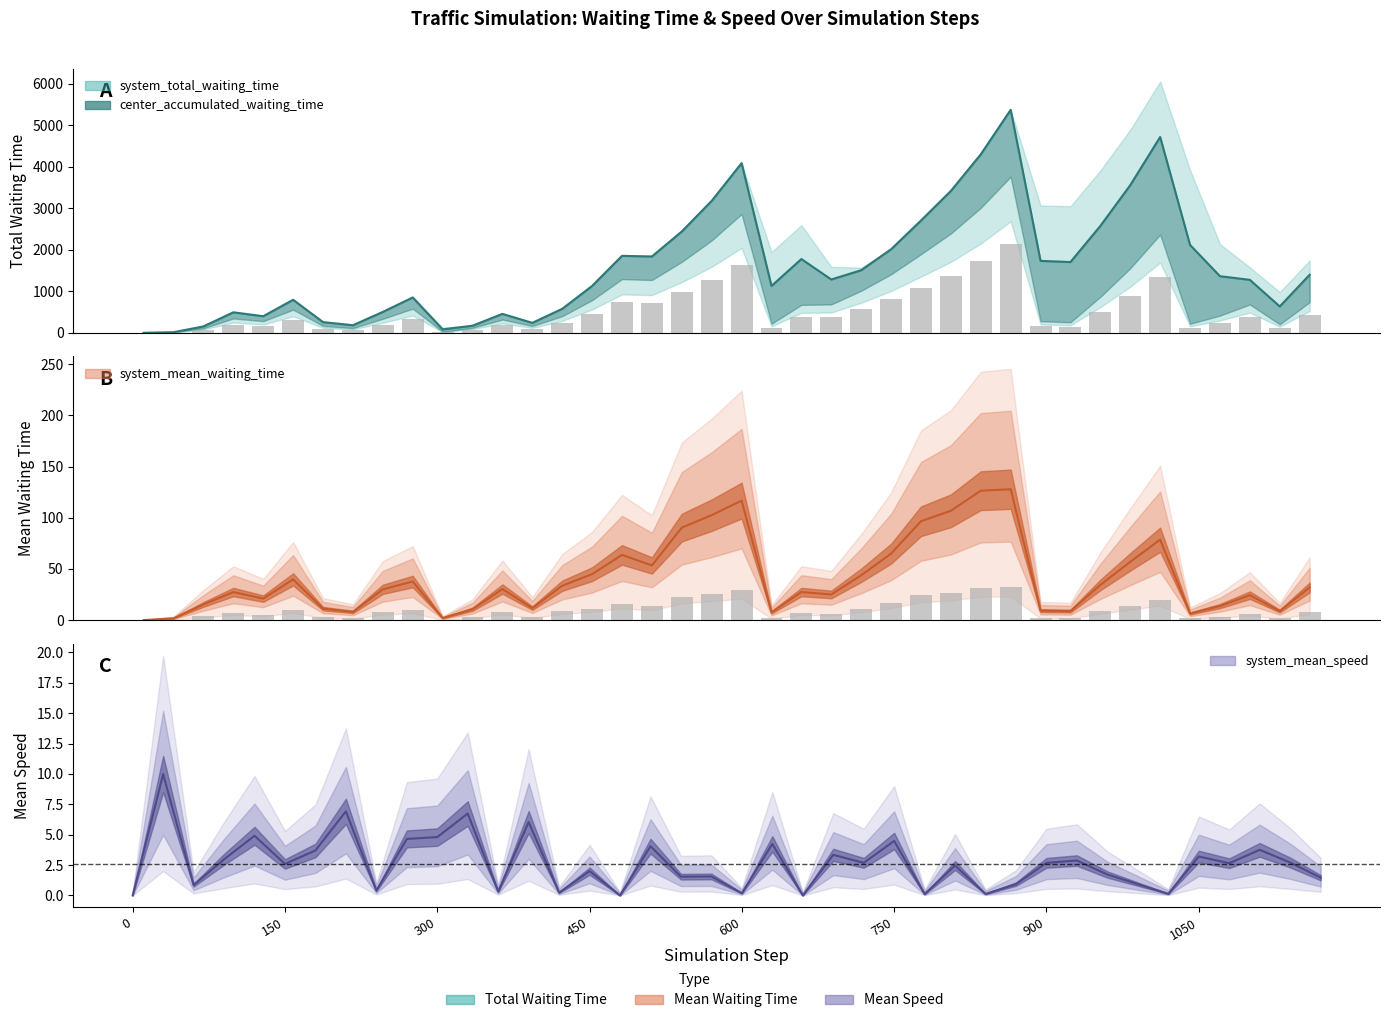

Which has a higher value, 570.0 or 1170.0?

570.0